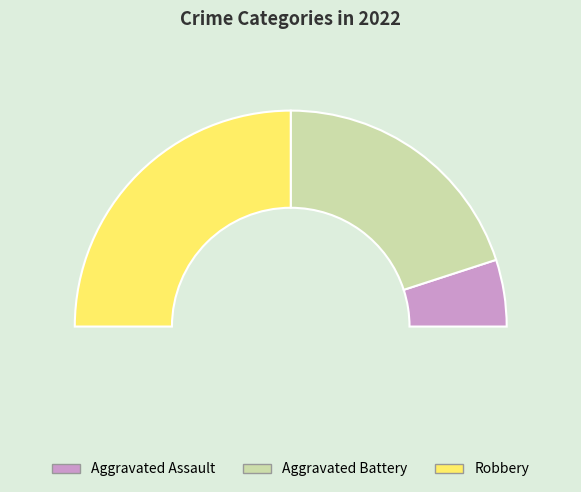

What is the change in value from Aggravated Battery to Robbery?

+1